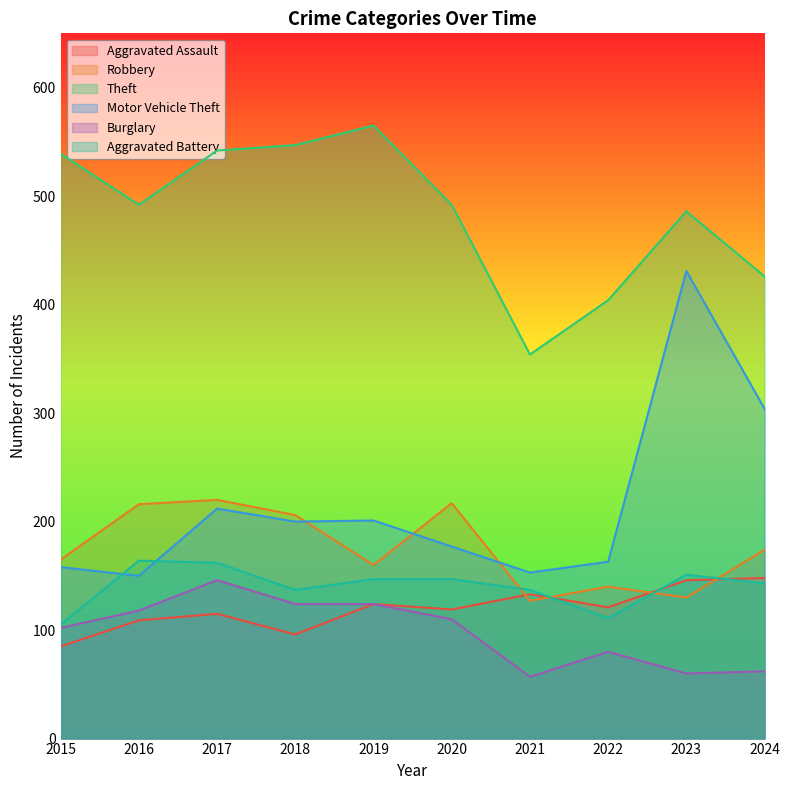

Rank the series at 2023 from highest to lowest value.

Theft, Motor Vehicle Theft, Aggravated Battery, Aggravated Assault, Robbery, Burglary